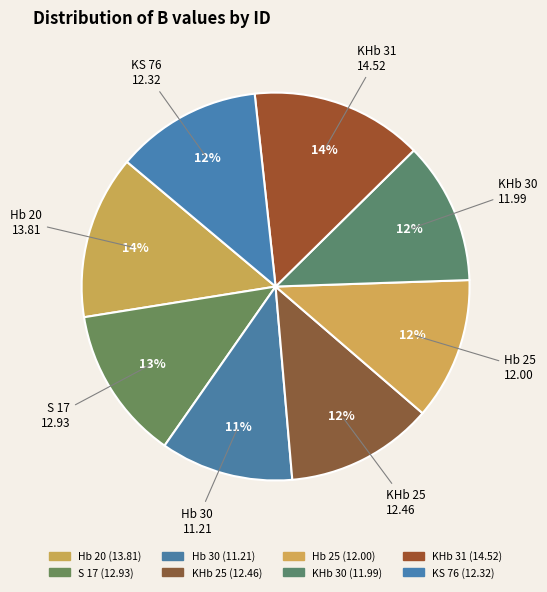

Rank the categories by value from highest to lowest.

KHb 31, Hb 20, S 17, KHb 25, KS 76, Hb 25, KHb 30, Hb 30